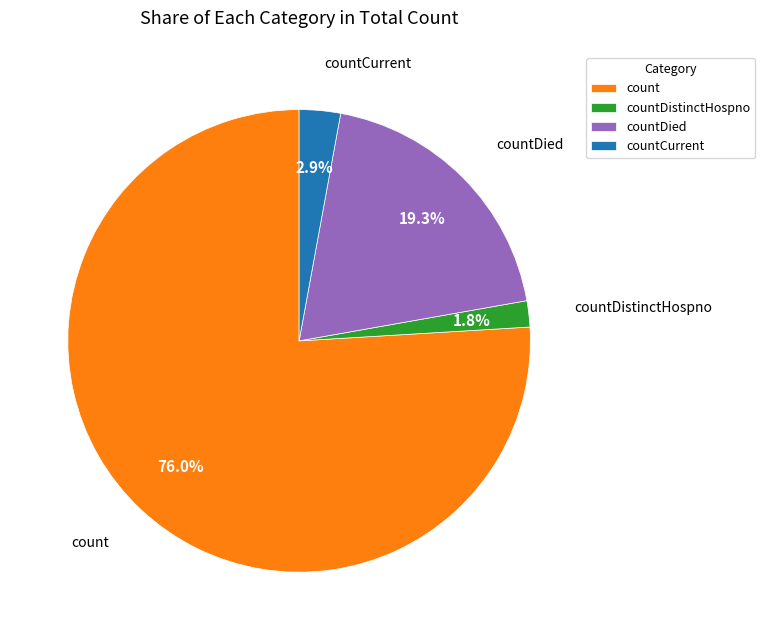

To the nearest percent, what is the difference between the largest and smallest slice percentages?

74%